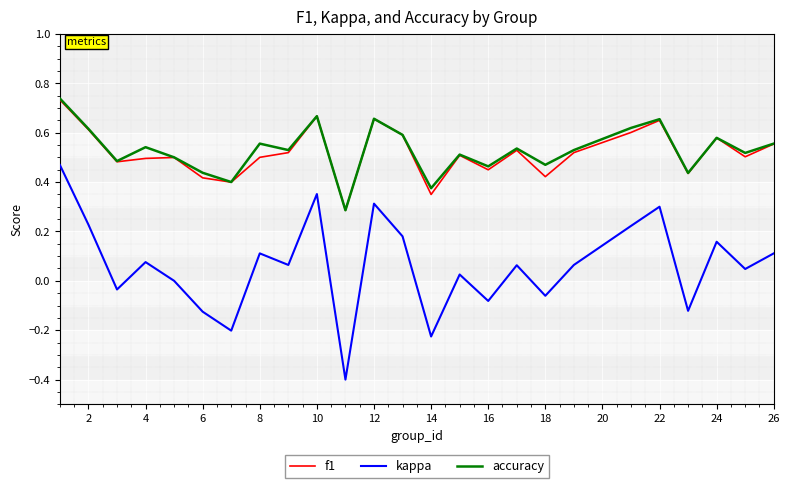

True or false: accuracy and kappa intersect in this chart.

False